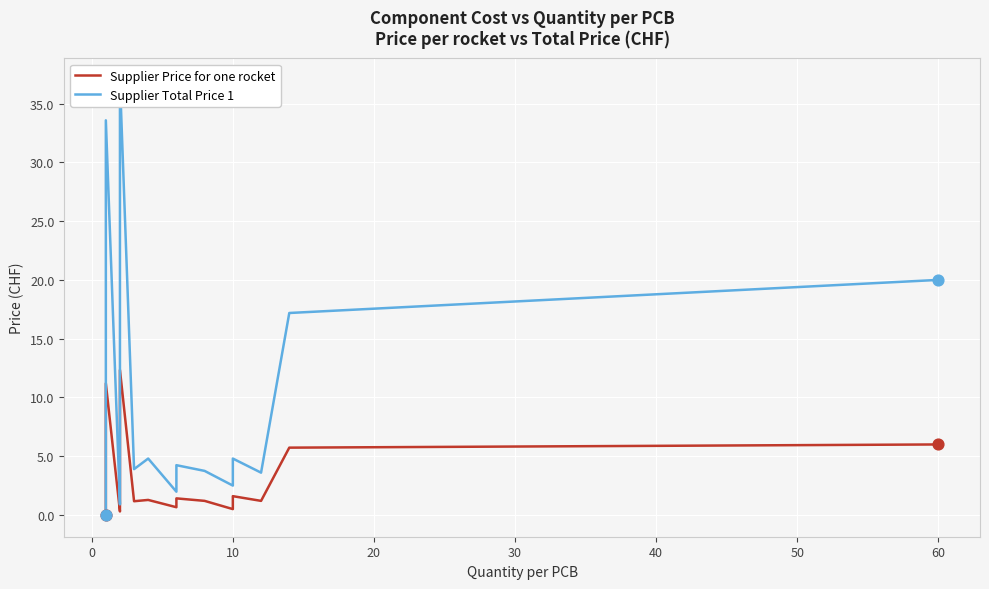

At how many categories does at least one series exceed 17?

4